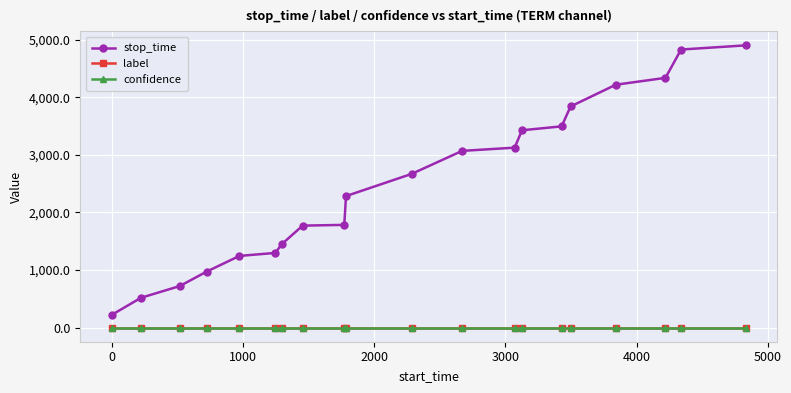

What is the greatest value displayed?

4901.0